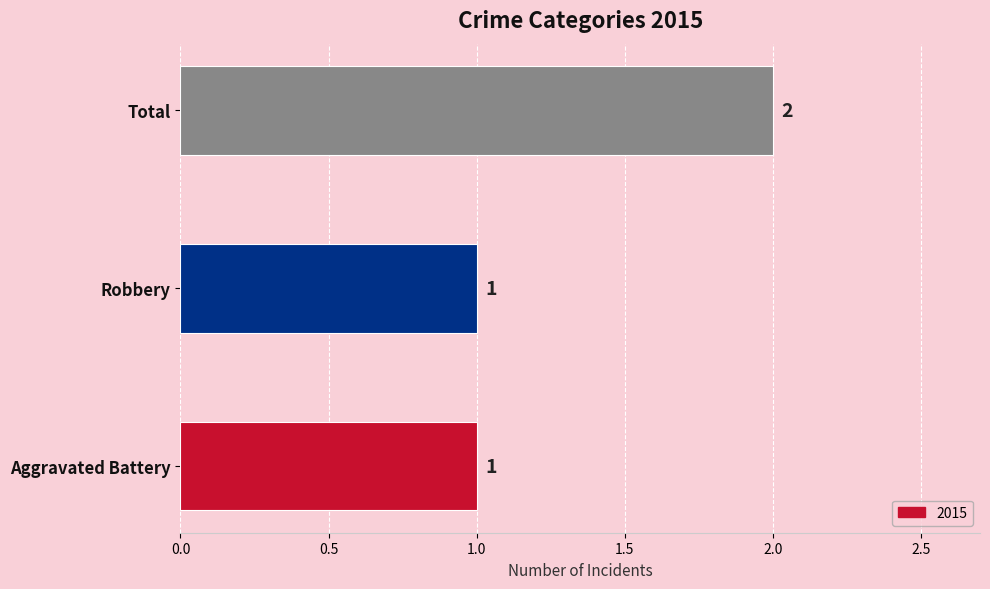

What is the maximum value shown in the chart?

2